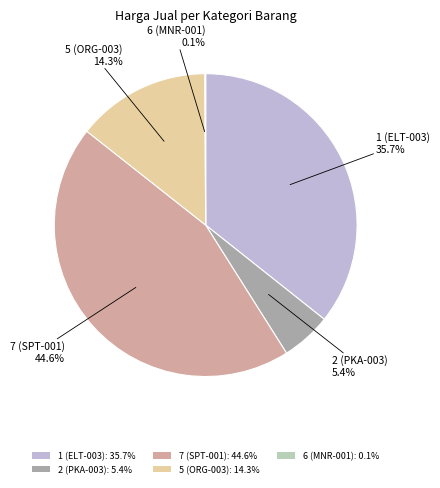

What percentage is NOT represented by 7 (SPT-001): 44.6%?

55.4%